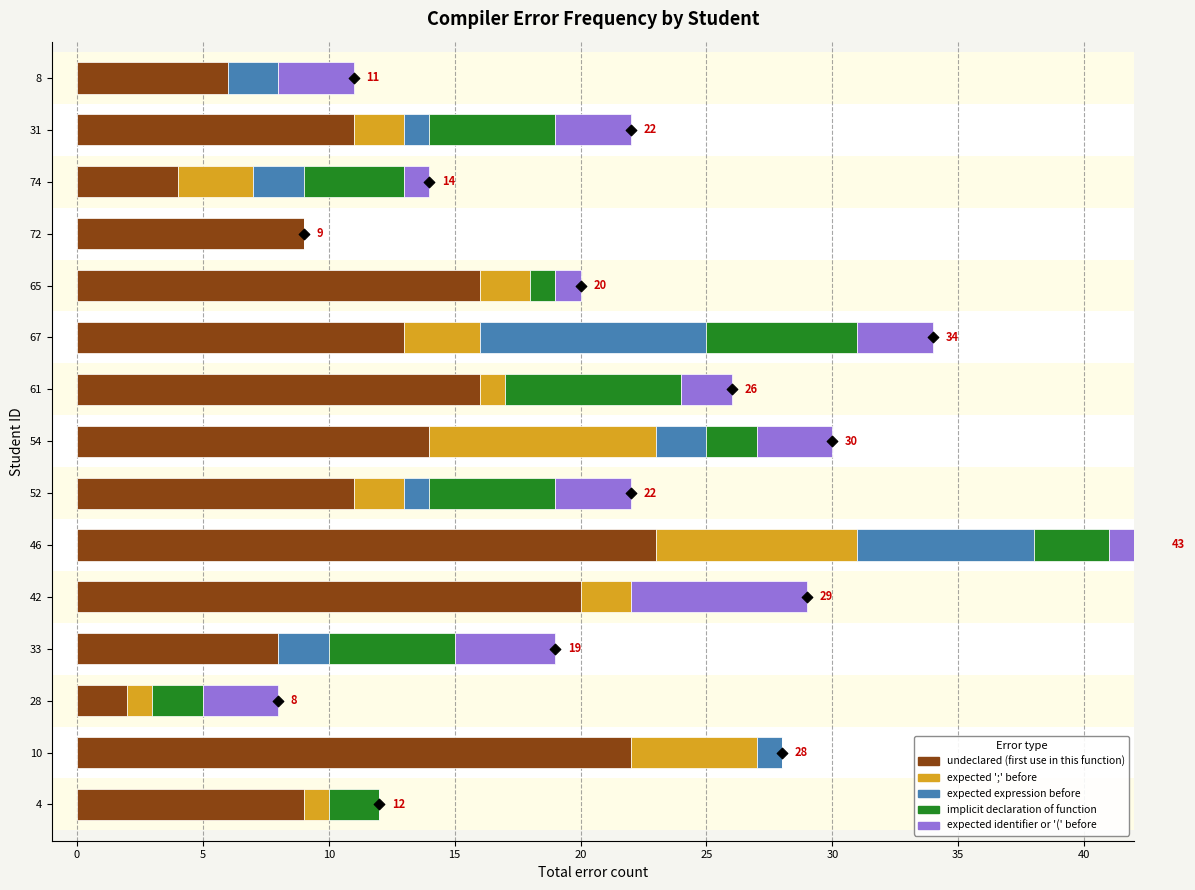

At how many categories does at least one series exceed 13?

6